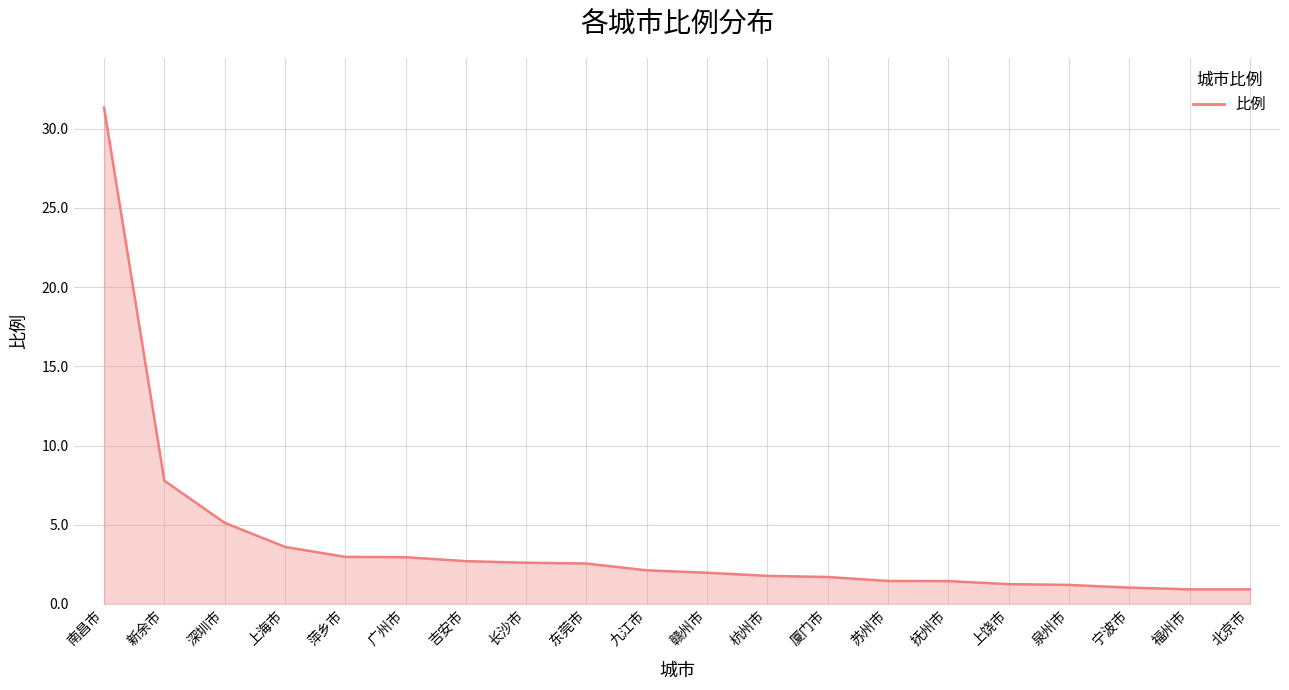

List the labels in order of value, smallest first.

福州市, 北京市, 宁波市, 泉州市, 上饶市, 抚州市, 苏州市, 厦门市, 杭州市, 赣州市, 九江市, 东莞市, 长沙市, 吉安市, 广州市, 萍乡市, 上海市, 深圳市, 新余市, 南昌市